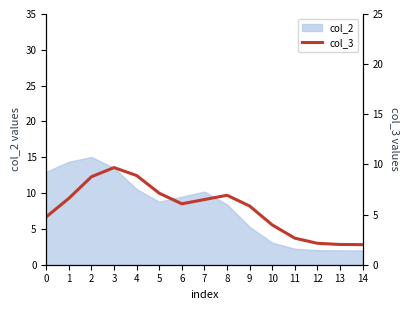

Is it true that the value at 14 is 3.4?

False